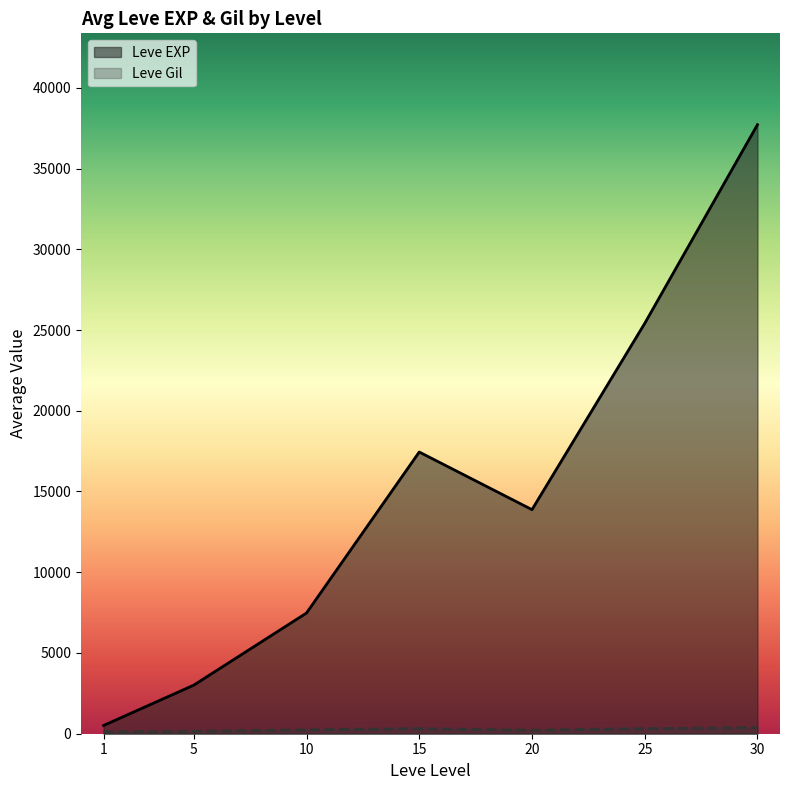

What is the difference between the Leve EXP values at 20 and 1?

13366.5